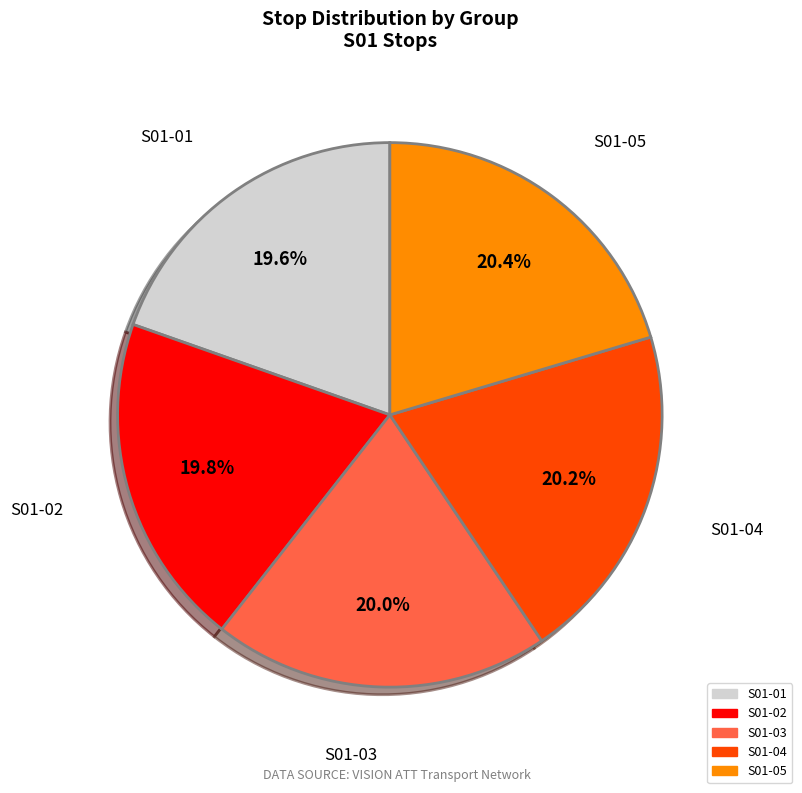

Approximately how many times larger is the value at S01-03 compared to S01-02?

1.0